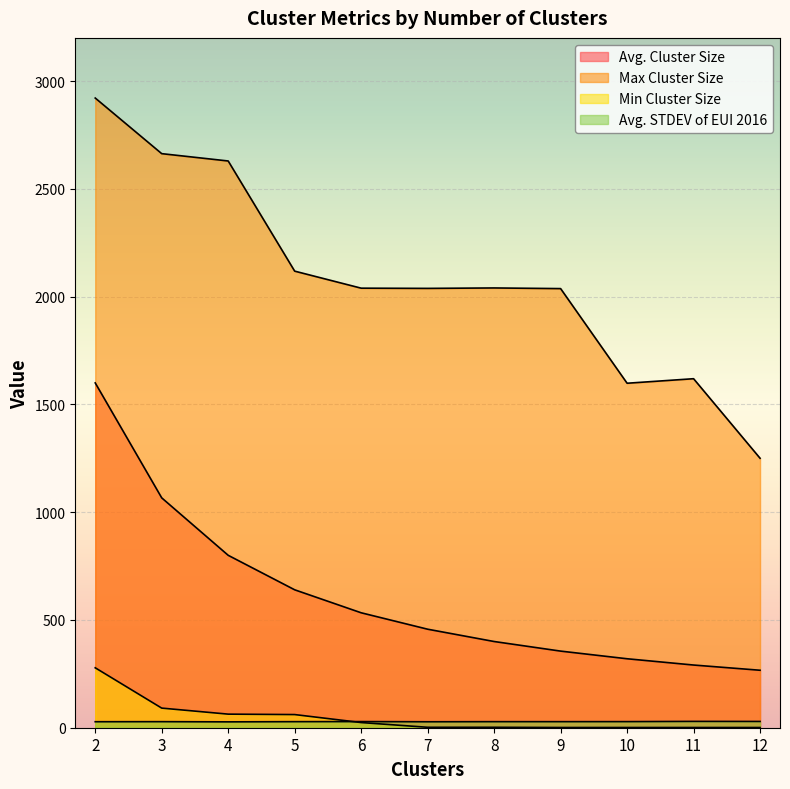

Reading right to left, what are all the values shown in this chart?

Avg. Cluster Size: 266.6	290.8	319.9	355.4	399.9	457.0	533.2	639.8	799.8	1066.3	1599.5
Max Cluster Size: 1250.0	1619.0	1598.0	2037.0	2040.0	2038.0	2039.0	2118.0	2629.0	2663.0	2921.0
Min Cluster Size: 1.0	1.0	1.0	1.0	2.0	2.0	24.0	61.0	63.0	91.0	278.0
Avg. STDEV of EUI 2016: 29.1	29.4	28.3	28.1	28.1	27.6	28.5	28.1	27.2	28.1	27.8